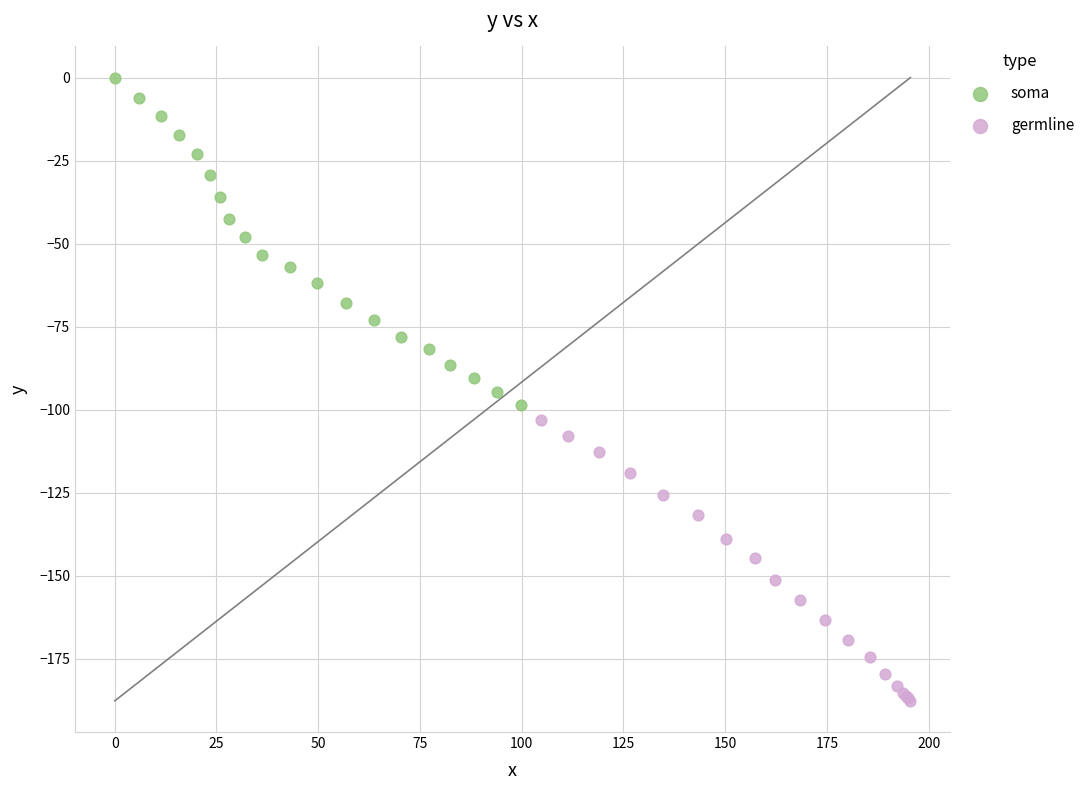

Which series has the largest Y range (max minus min)?

soma